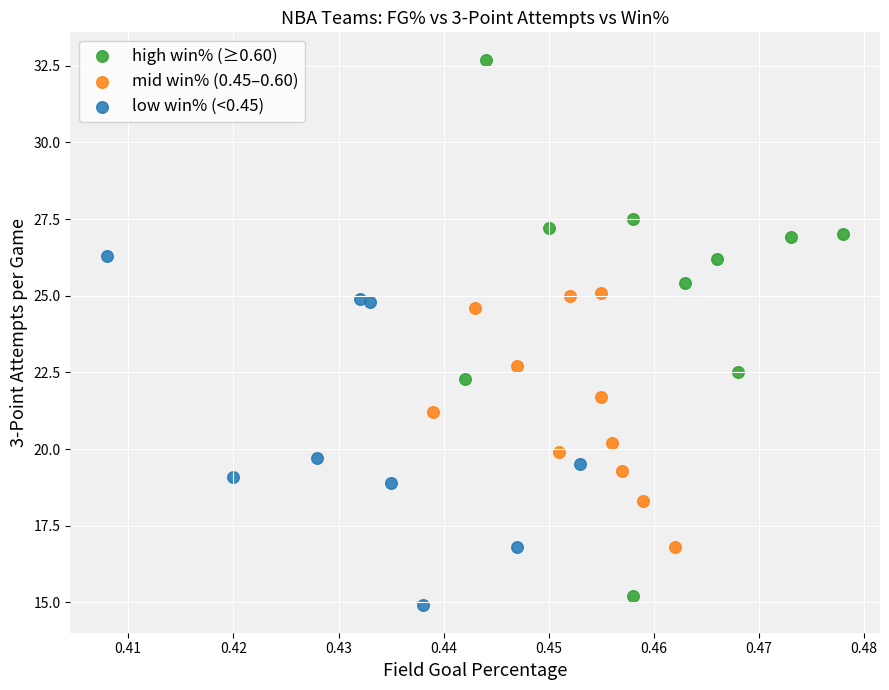

What are all the series names shown in the legend?

high win% (≥0.60), mid win% (0.45–0.60), low win% (<0.45)